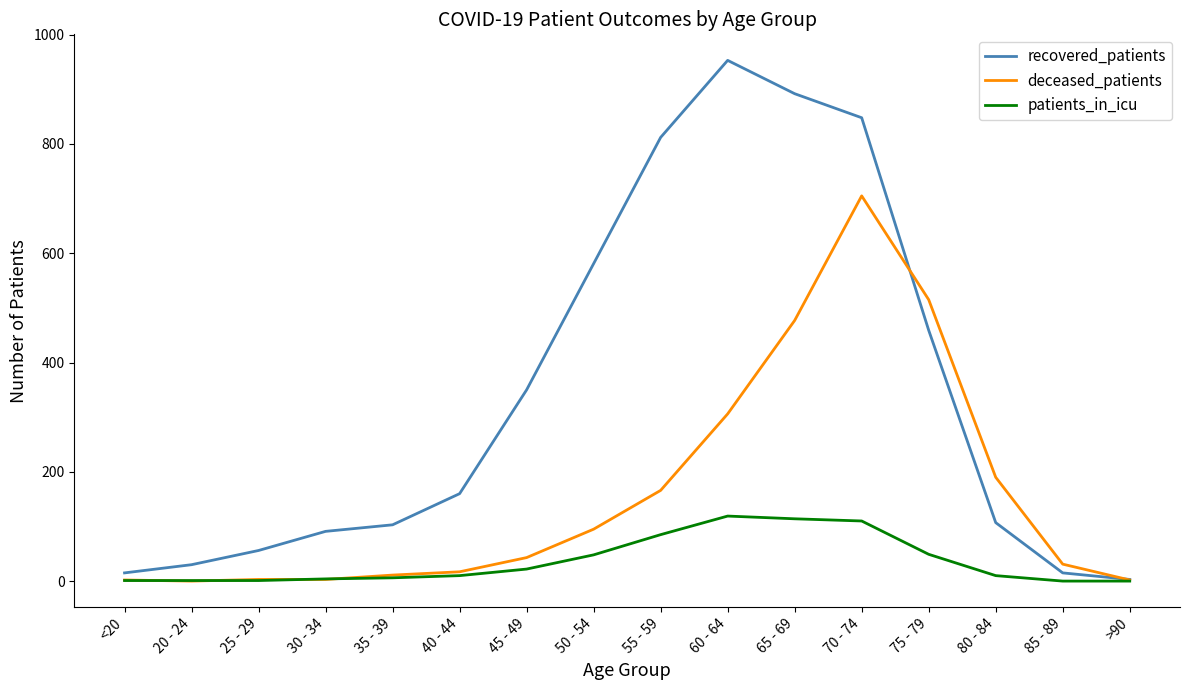

At how many categories does at least one series exceed 520?

5